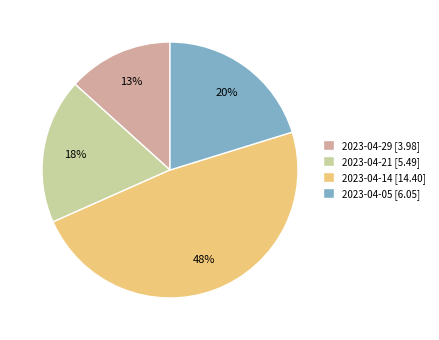

Rank the categories by value from highest to lowest.

2023-04-14, 2023-04-05, 2023-04-21, 2023-04-29